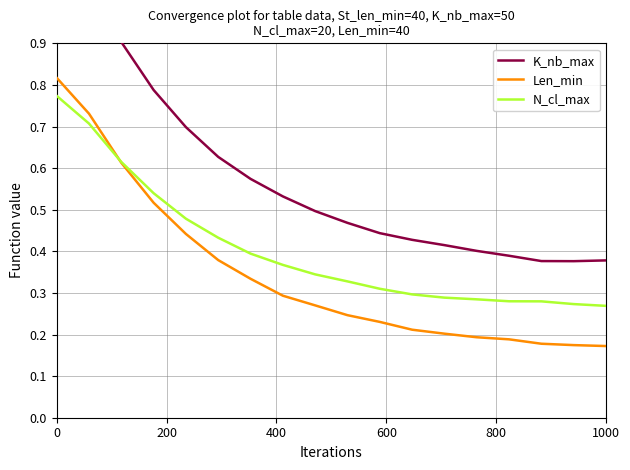

What is the value of the K_nb_max point at the 4th from the left?

0.8